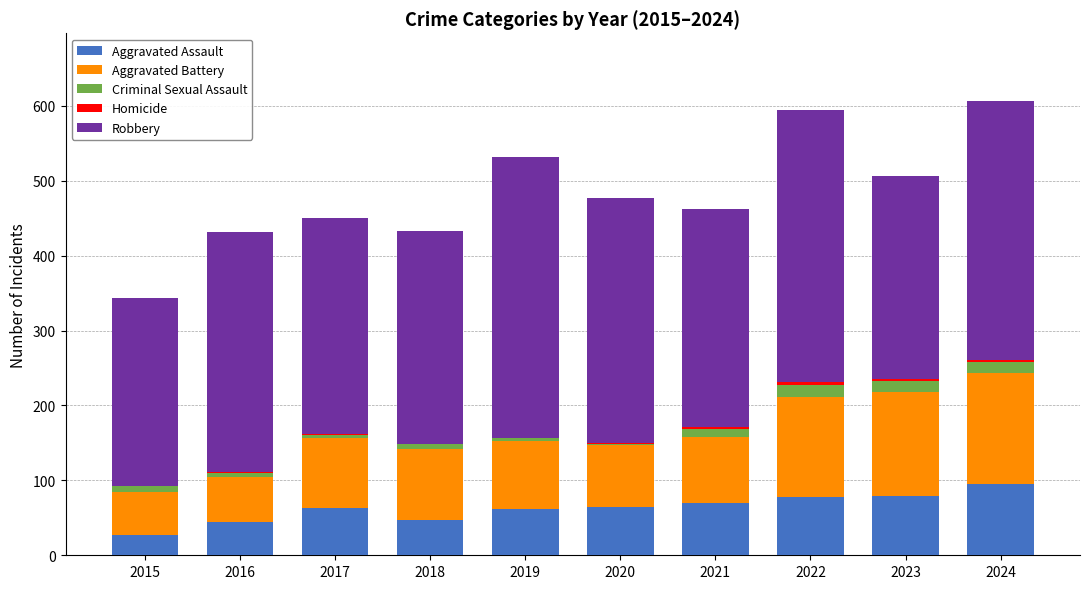

Which category has the highest value in the Aggravated Assault series?

2024